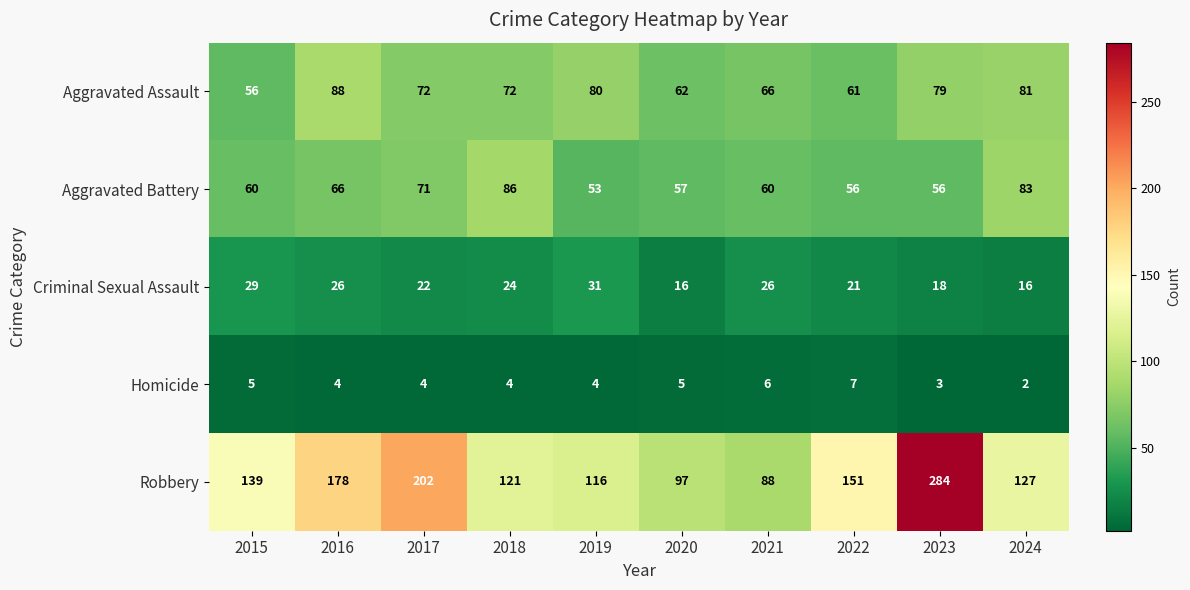

What is the difference between the maximum and second lowest values in the Aggravated Battery series?

30